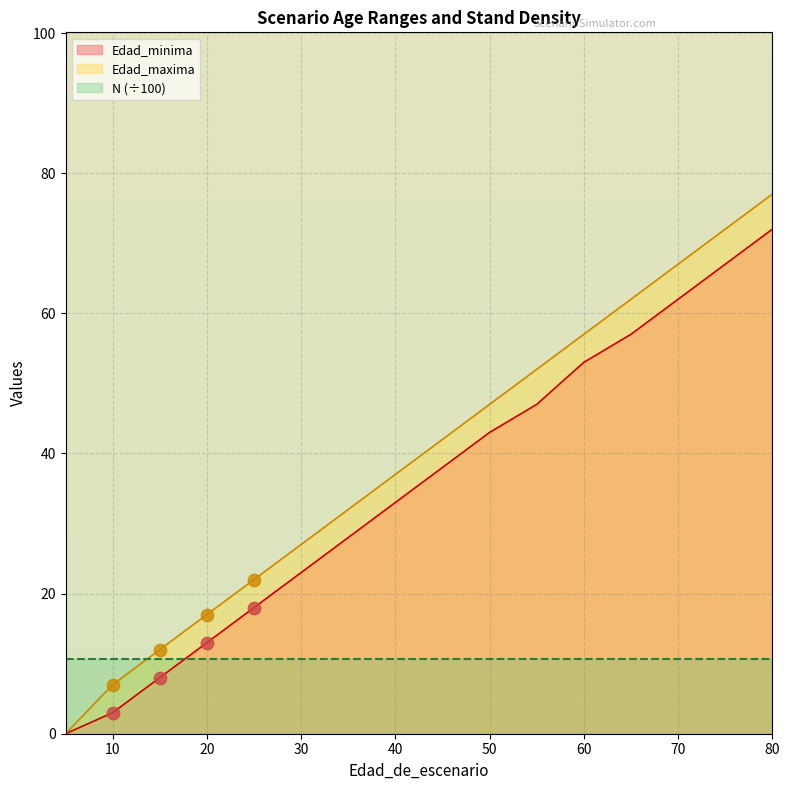

Which series has the largest total across all categories?

Edad_maxima